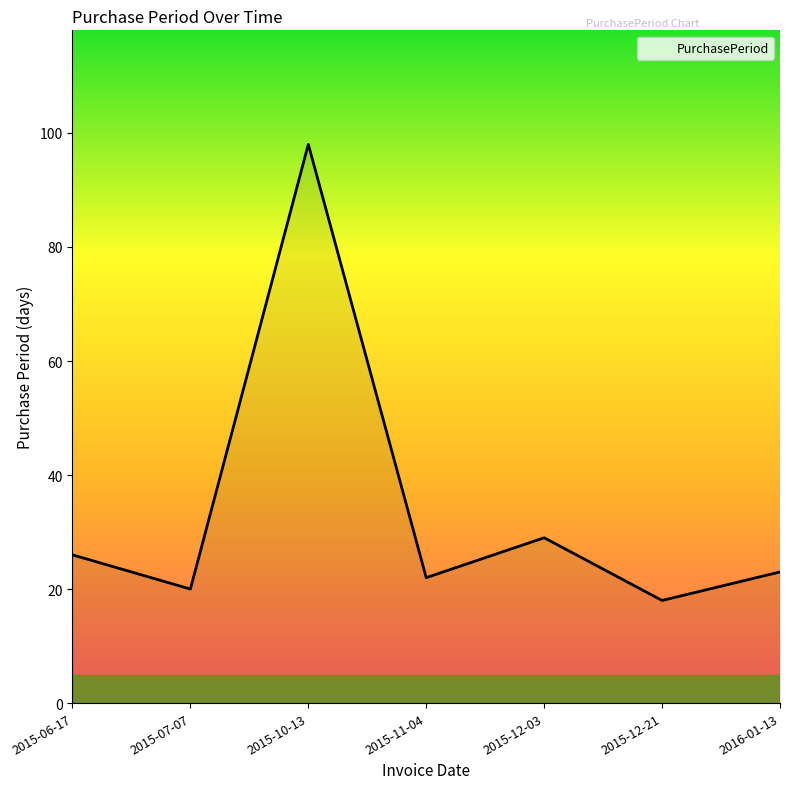

Which category has the highest value across all series?

2015-10-13